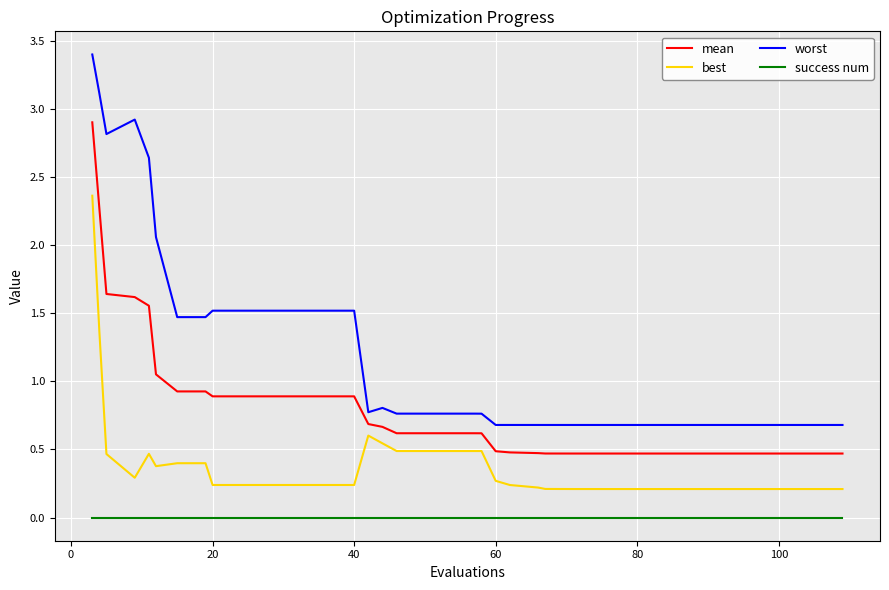

What is the greatest value displayed?

3.4